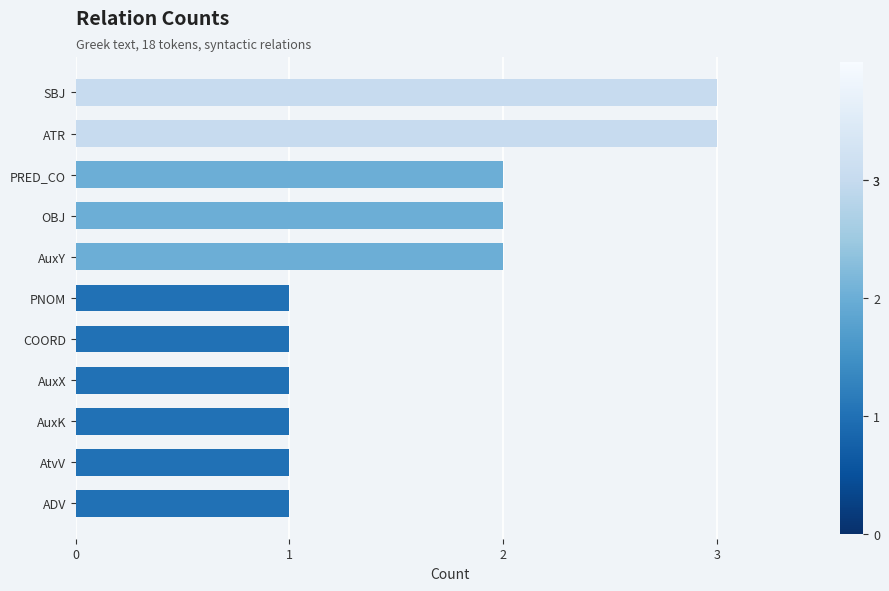

The value at SBJ is 3. True or false?

True